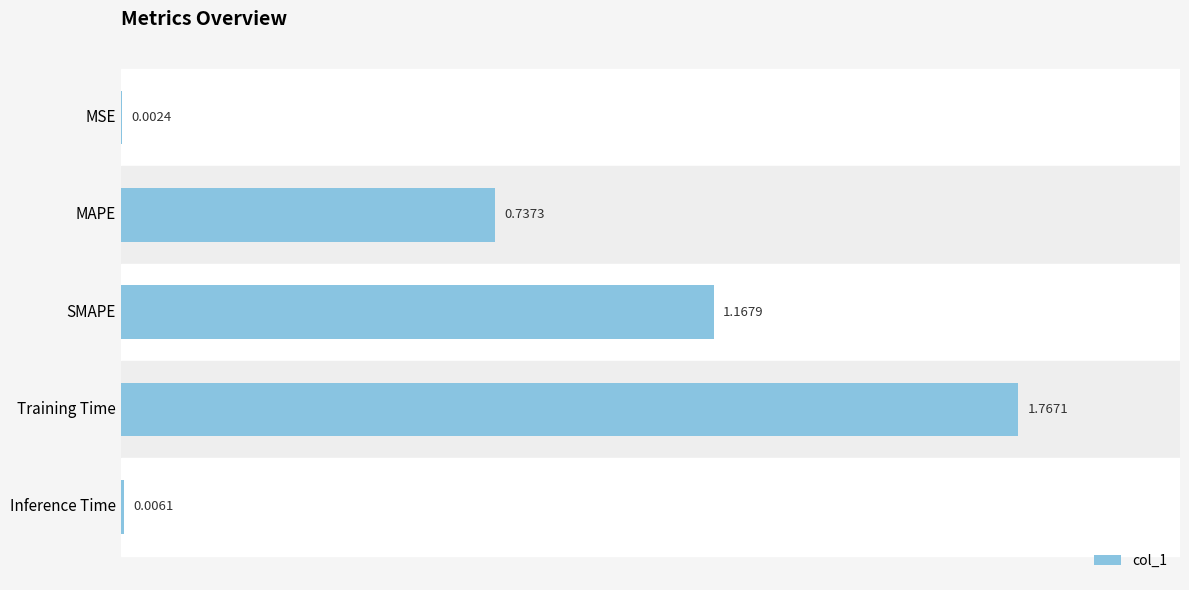

At which label is the value closest to 0?

MSE